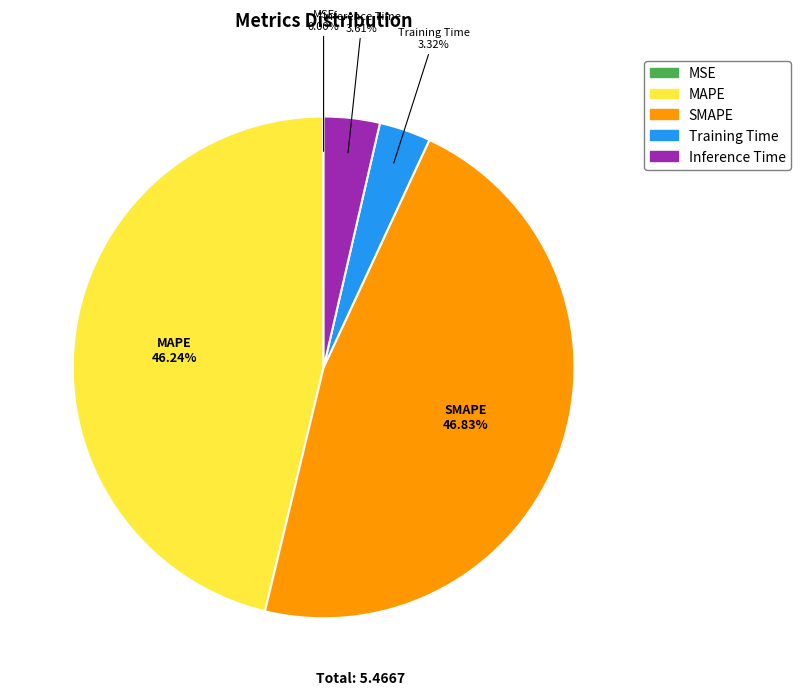

Is there a majority slice in this chart?

No